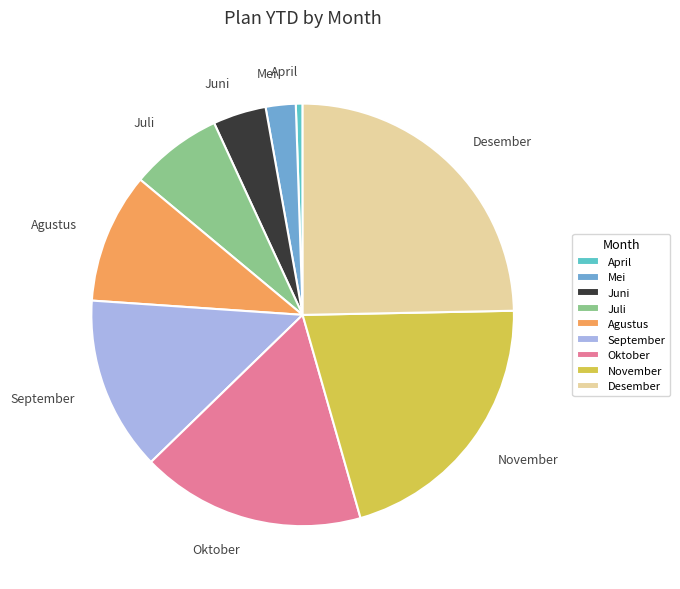

Rank the categories by value from lowest to highest.

April, Mei, Juni, Juli, Agustus, September, Oktober, November, Desember